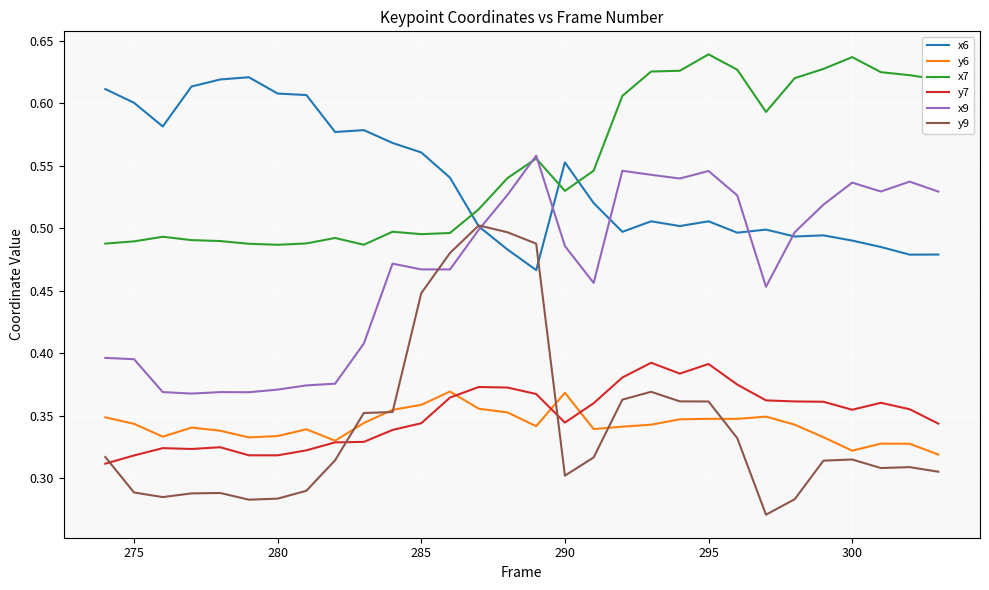

What is the difference between the maximum and second lowest values in the y7 series?

0.1